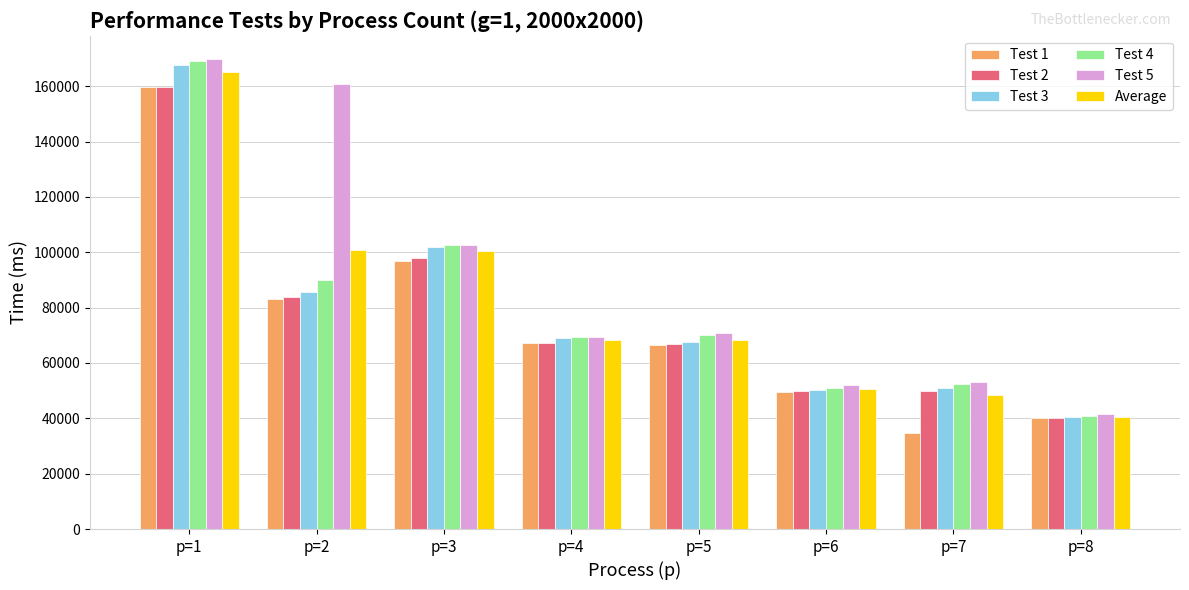

What is the difference between the Test 1 values at p=6 and p=4?

17497.0